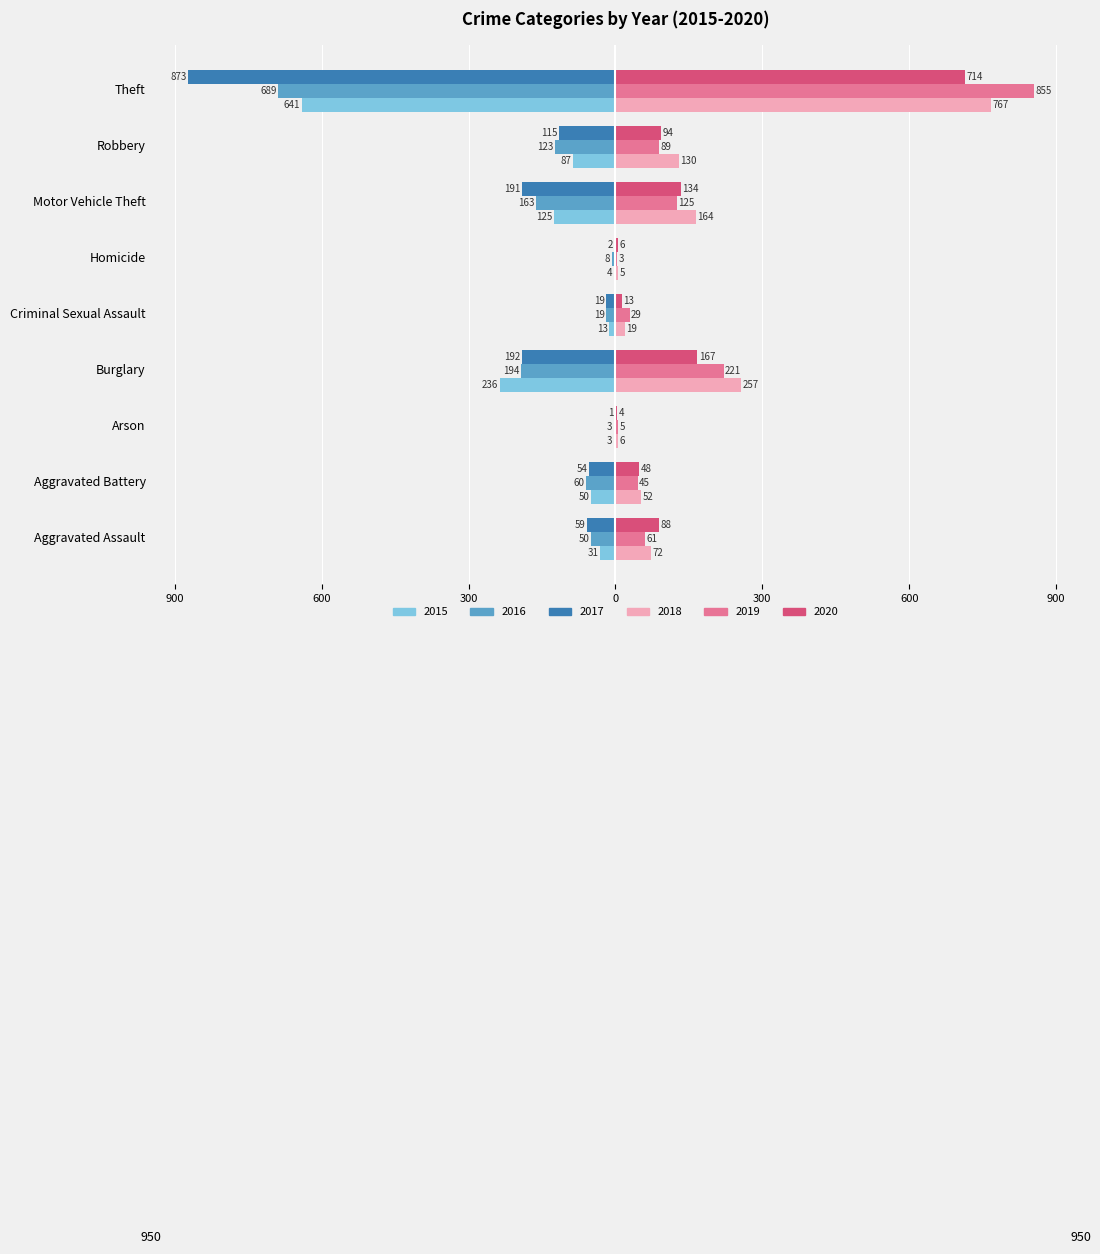

What is the difference between the second highest and second lowest values in the 2018 series?

251